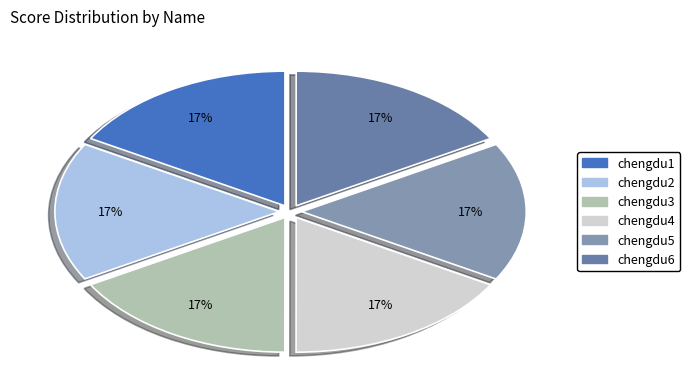

How many slices are in this pie chart?

6